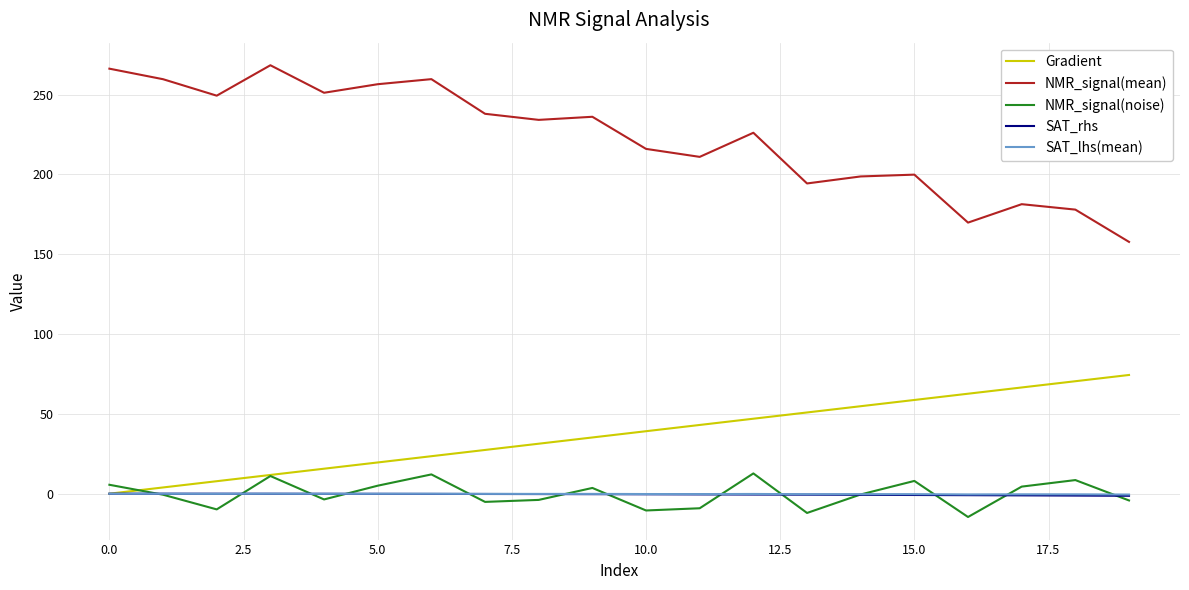

What is the minimum value shown in the chart?

-14.6